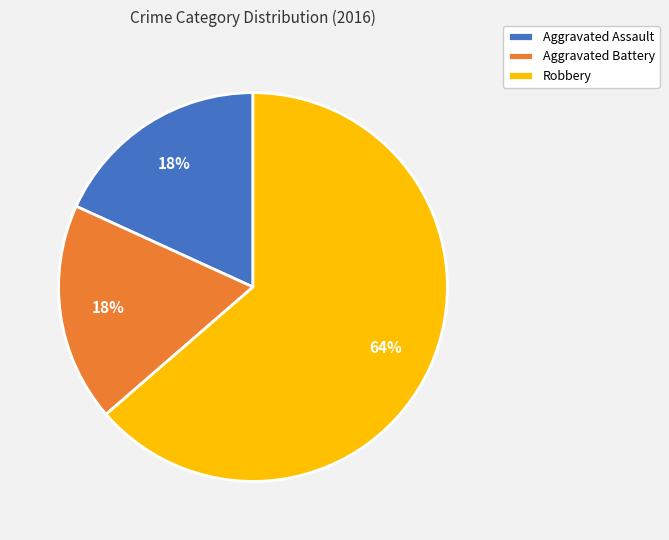

What is the largest slice in the pie chart?

Robbery